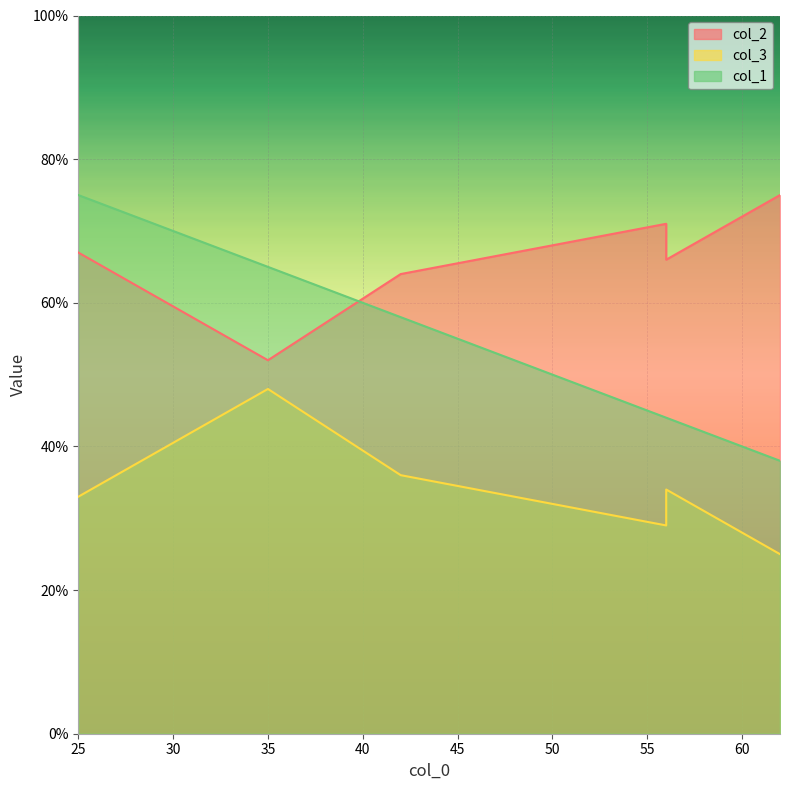

What is the maximum value shown in the chart?

75